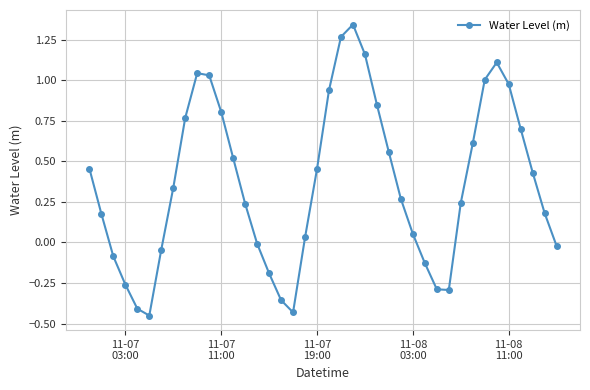

How many categories are shown in the chart?

40